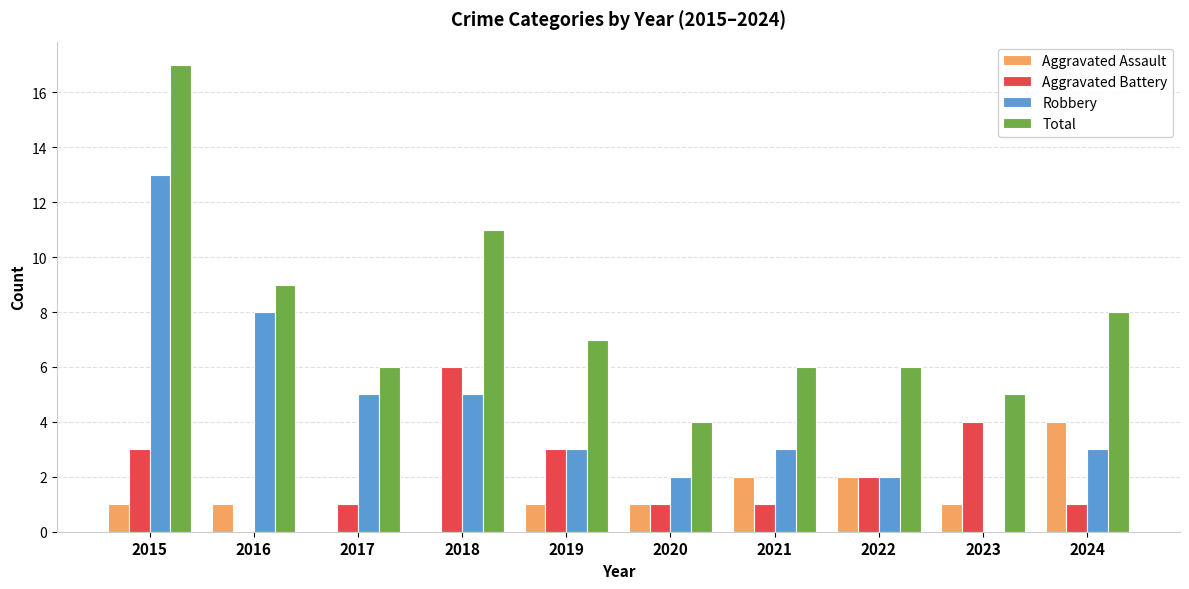

What is the greatest value displayed?

17